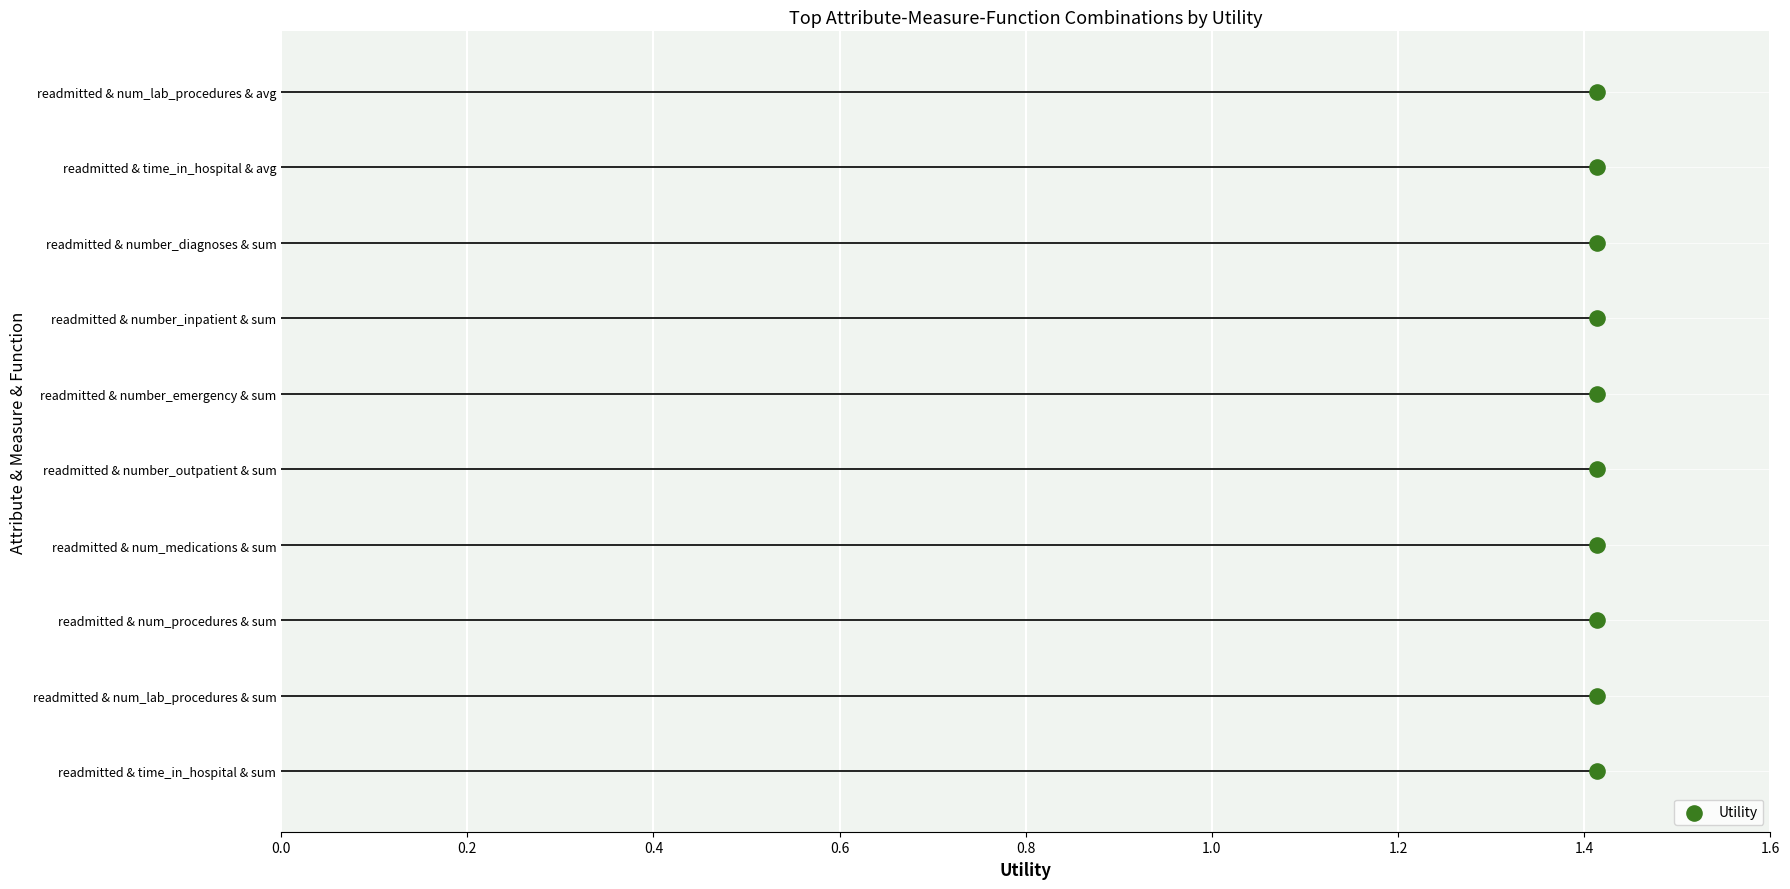

What is the change in value from 0.0 to 0.8?

+4